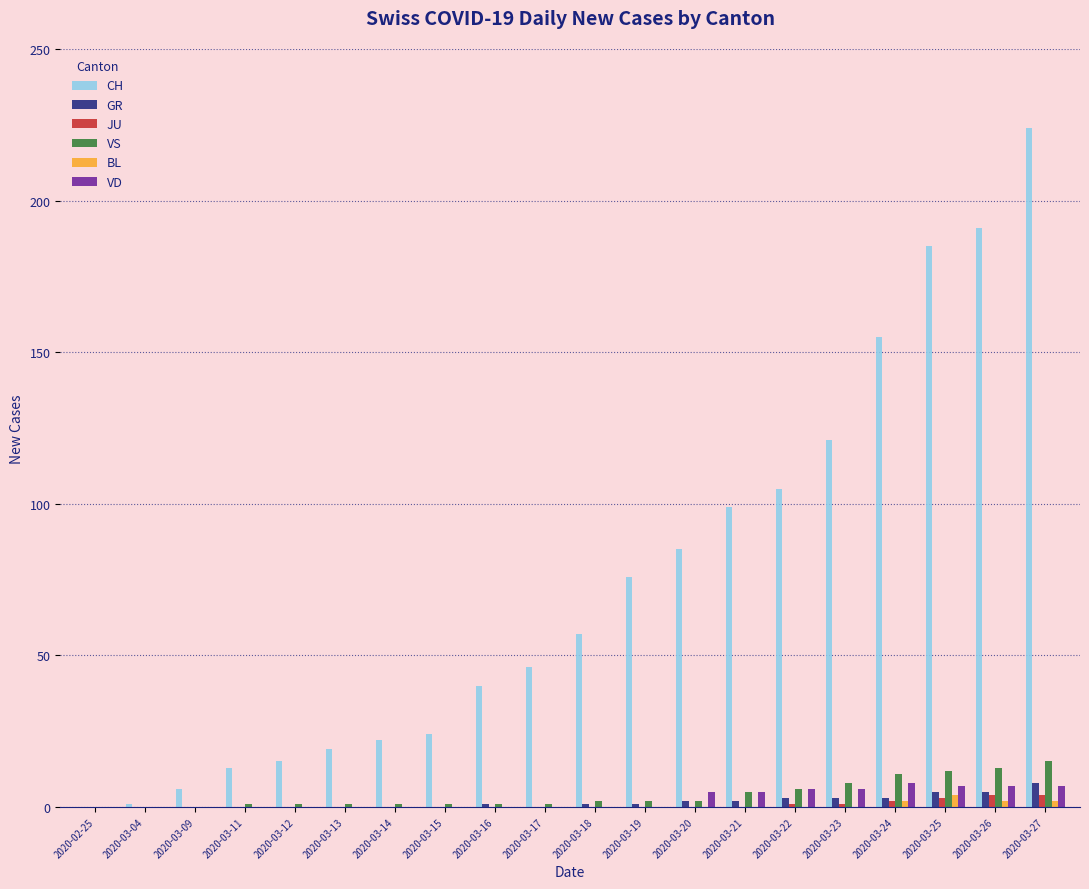

Does the chart contain stacked bars?

No